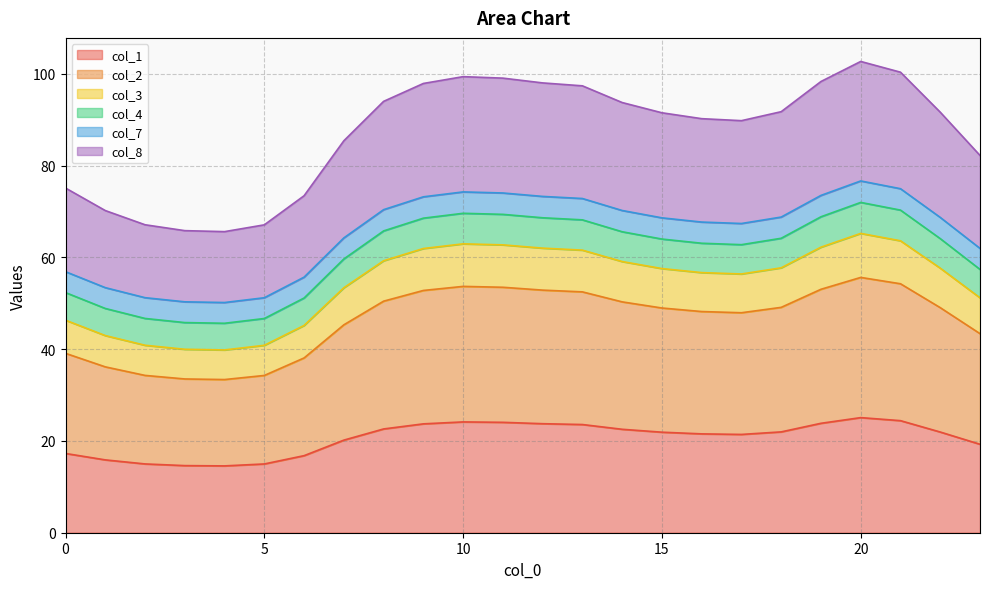

True or false: col_2 has a value of 38.1 at 6.

True